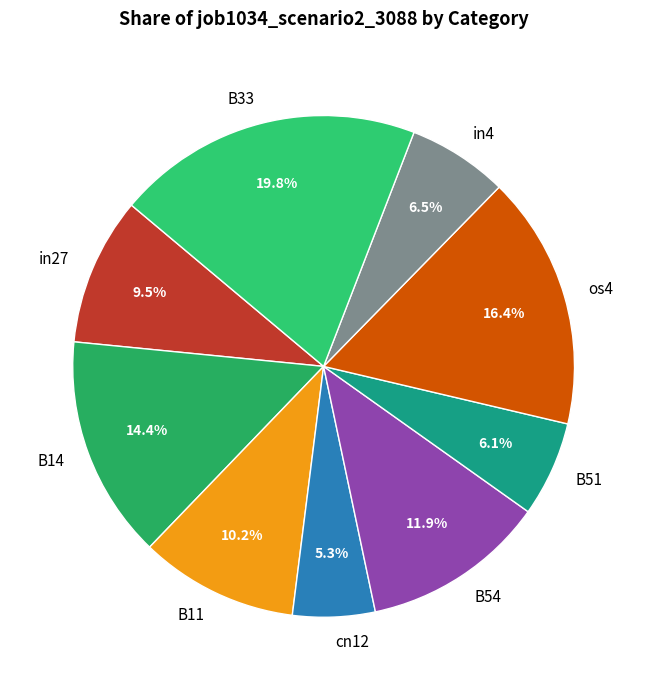

Between B33 and B11, which is larger?

B33